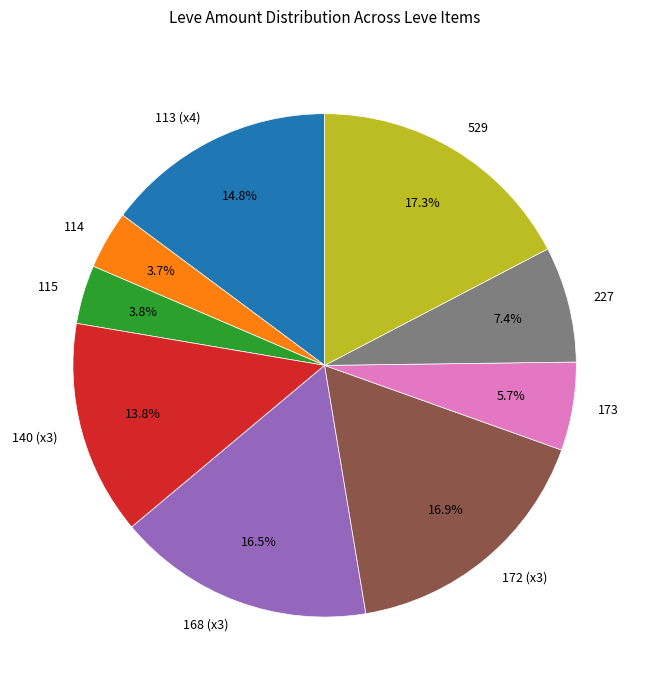

Does 168 (x3) account for over 50% of the chart?

No